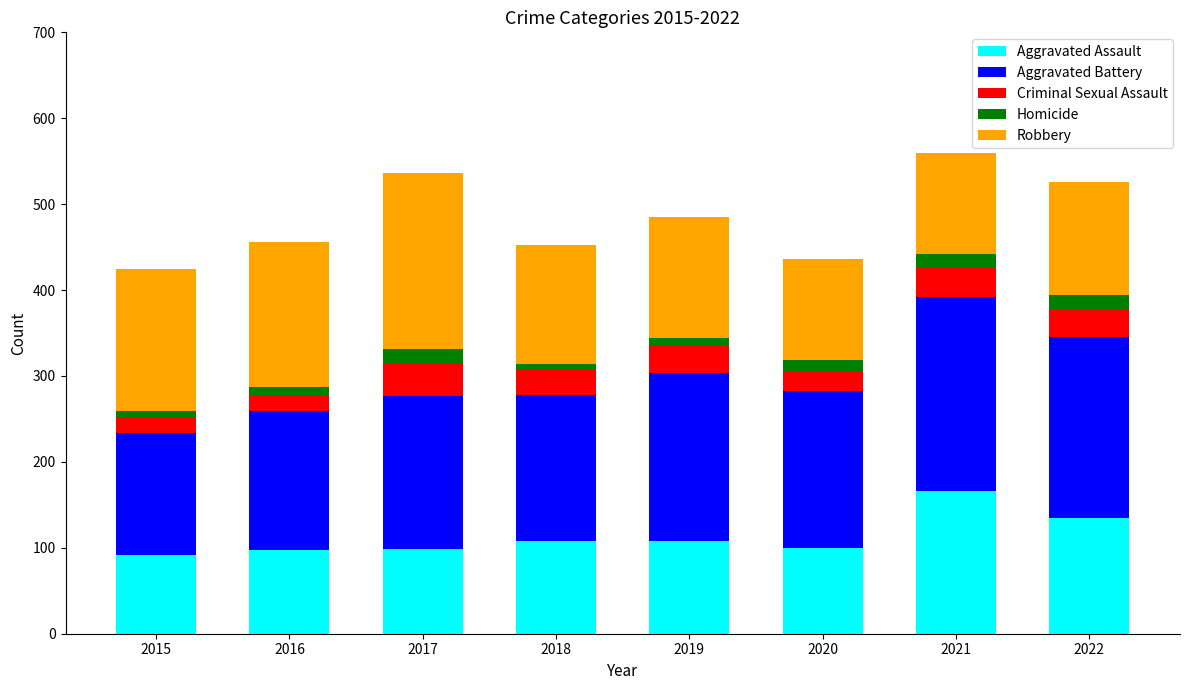

What is the total value across all series at 2021?

559